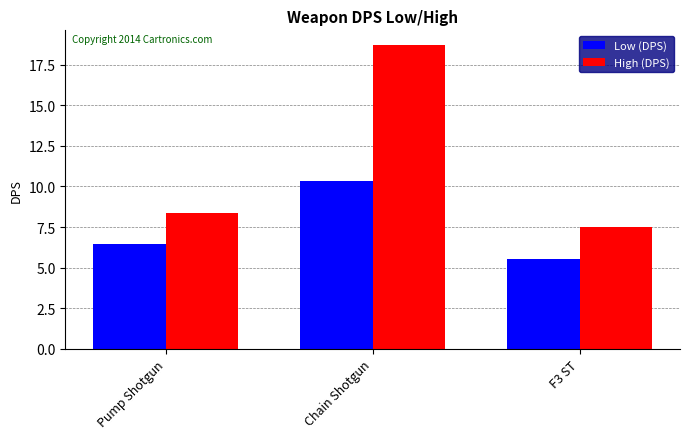

Reading left to right, extract all data points from this chart.

Low (DPS): 6.4	10.3	5.6
High (DPS): 8.4	18.7	7.5